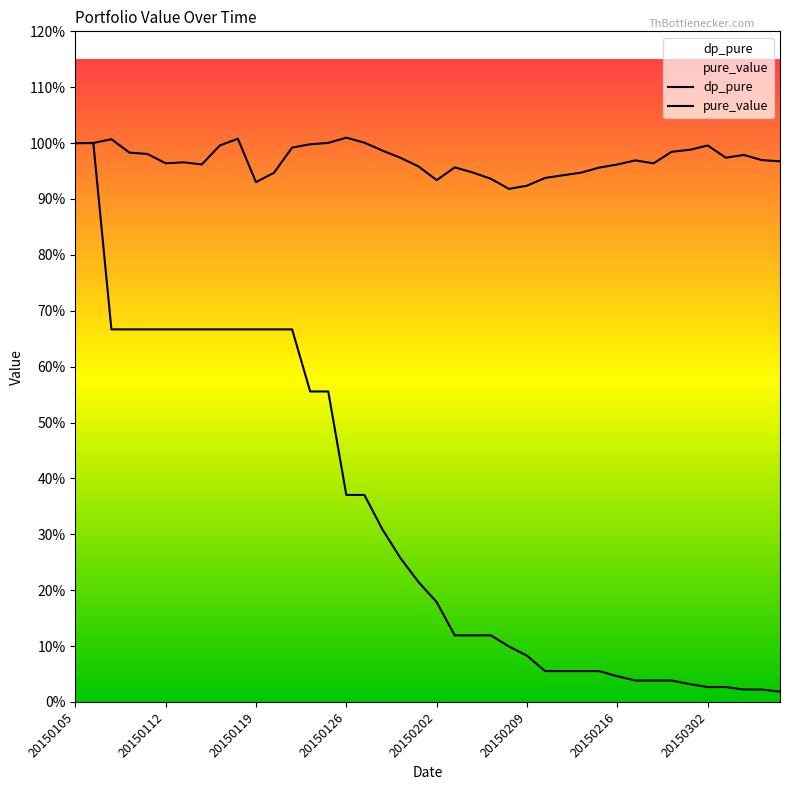

Which has a higher value, 20150130 or 20150225?

20150225